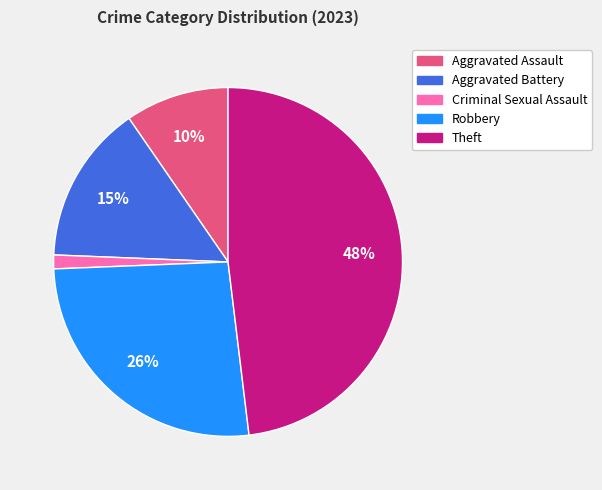

How many slices are in this pie chart?

5